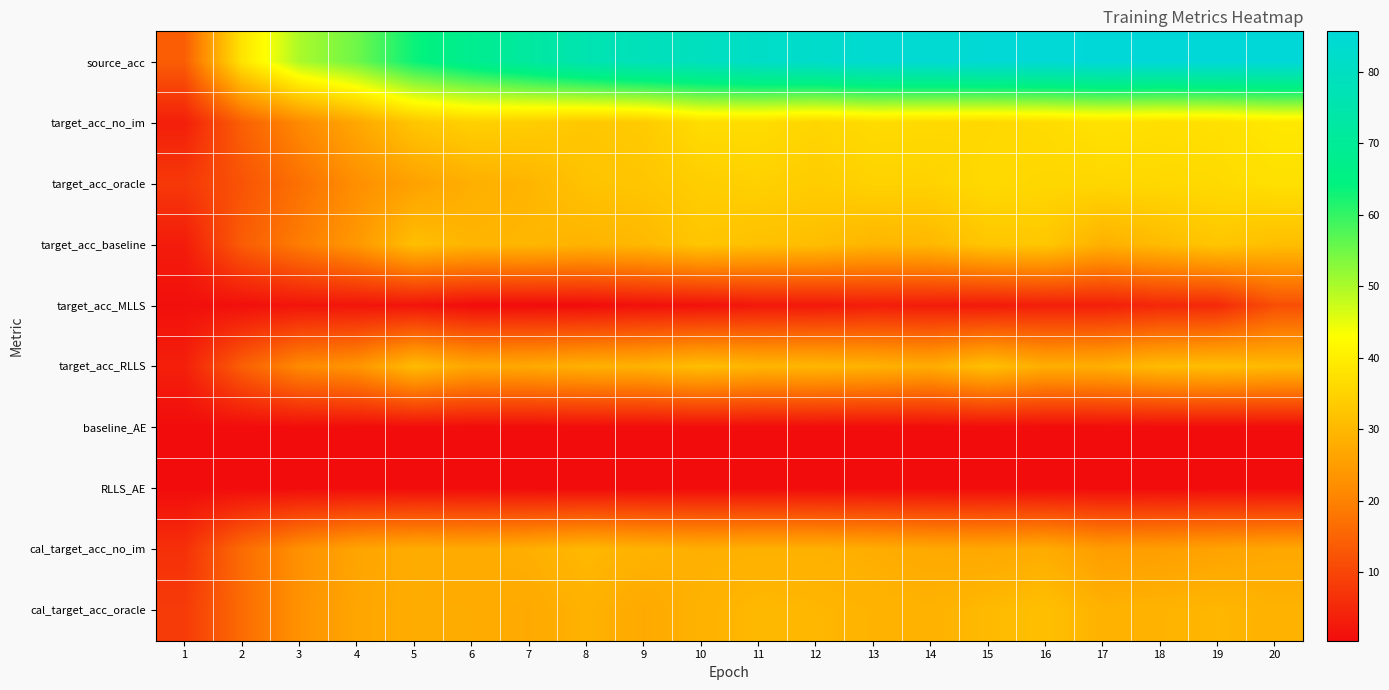

Which has a higher value, 4 or 6?

6